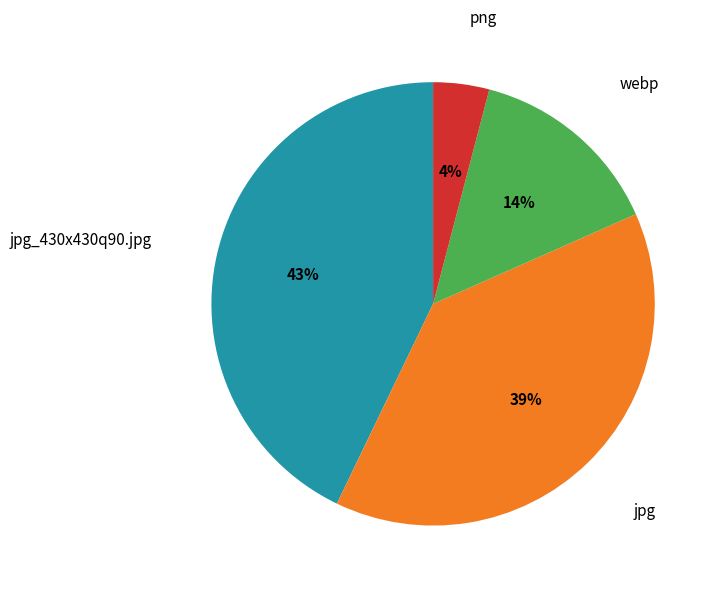

Is there any slice that represents more than half of the pie?

No